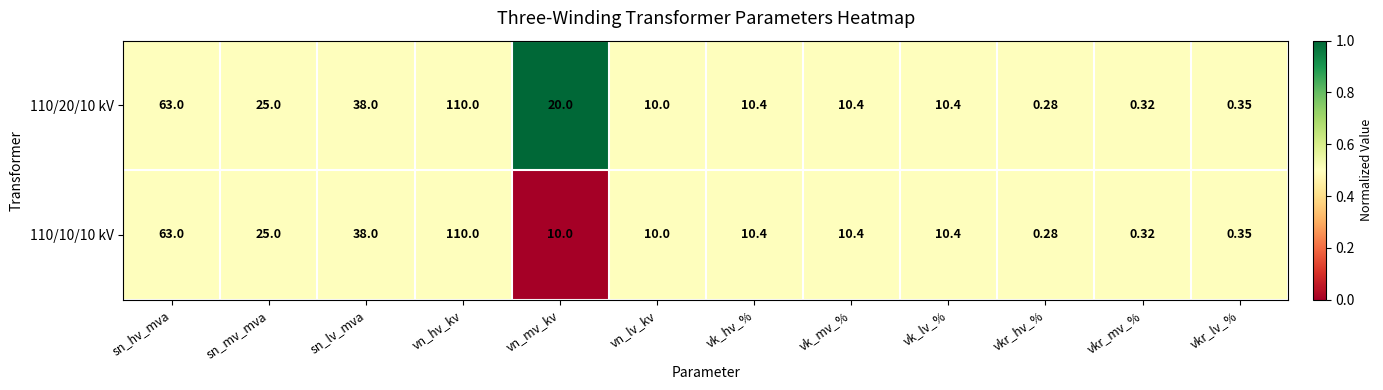

At which category is the sum across all series the highest?

vn_hv_kv